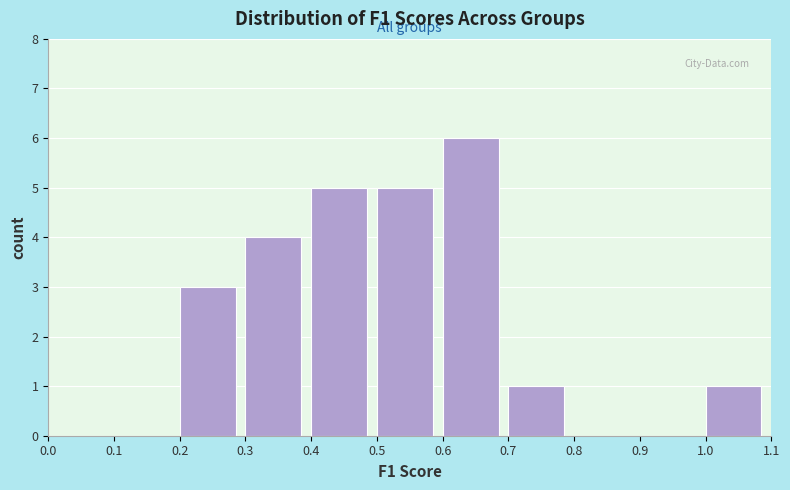

What is the height of the bar covering 0.4 to 0.5 on the x-axis? The values are not printed on the chart, so give them approximately, as read against the axis.

5